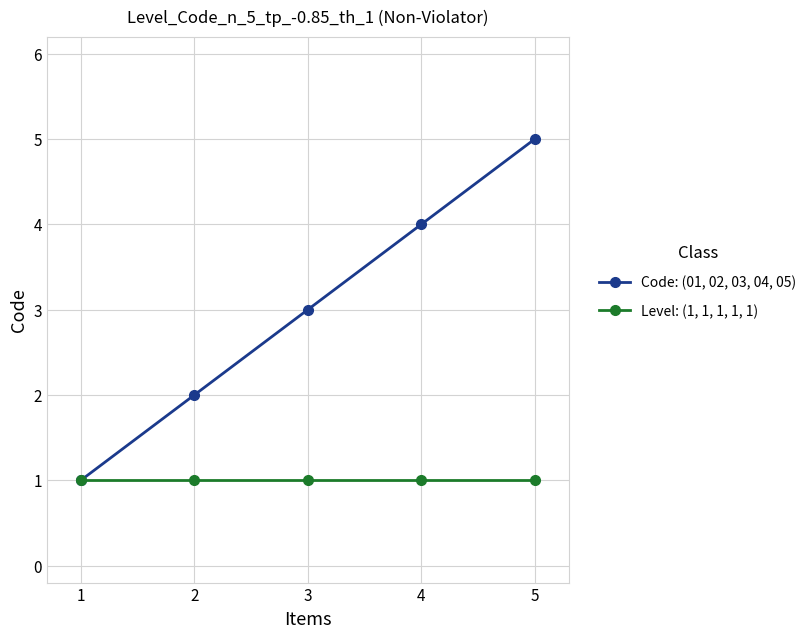

What is the value of the Level: (1, 1, 1, 1, 1) point at the 3rd from the left?

1